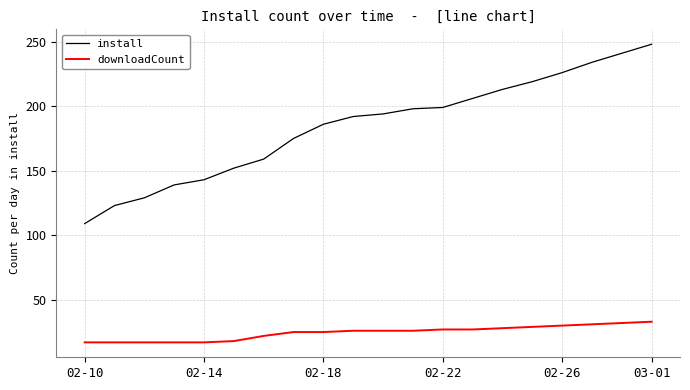

List the series in order of their overall mean, lowest first.

downloadCount, install